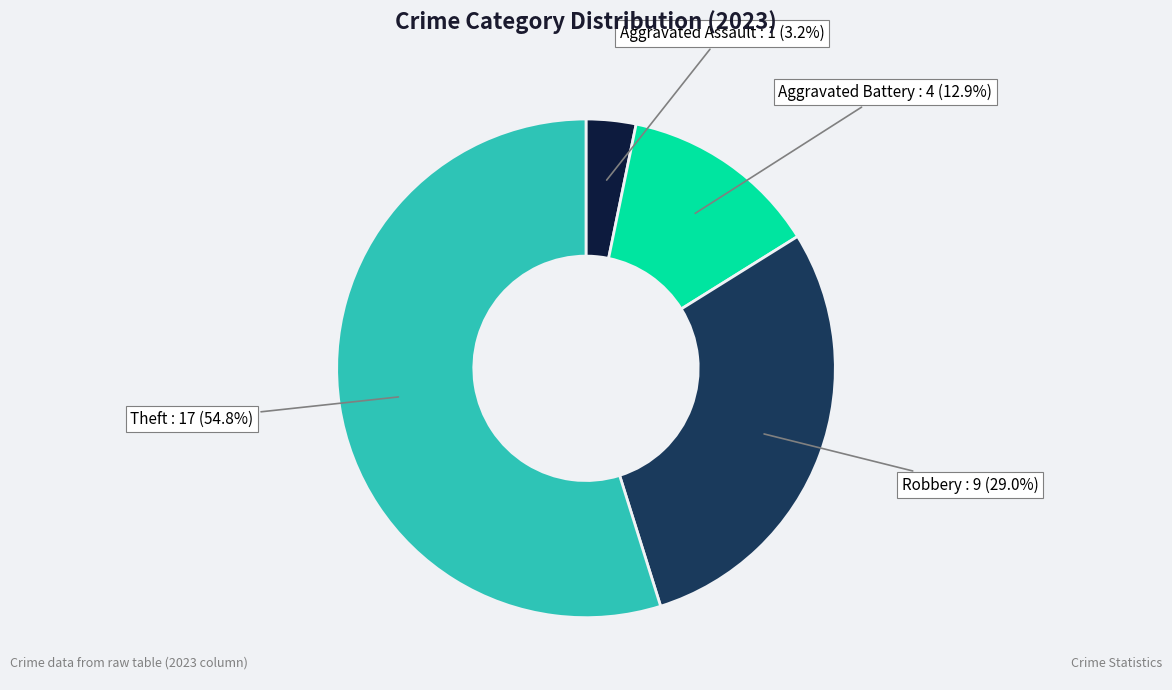

Rank the categories by value from highest to lowest.

Theft, Robbery, Aggravated Battery, Aggravated Assault